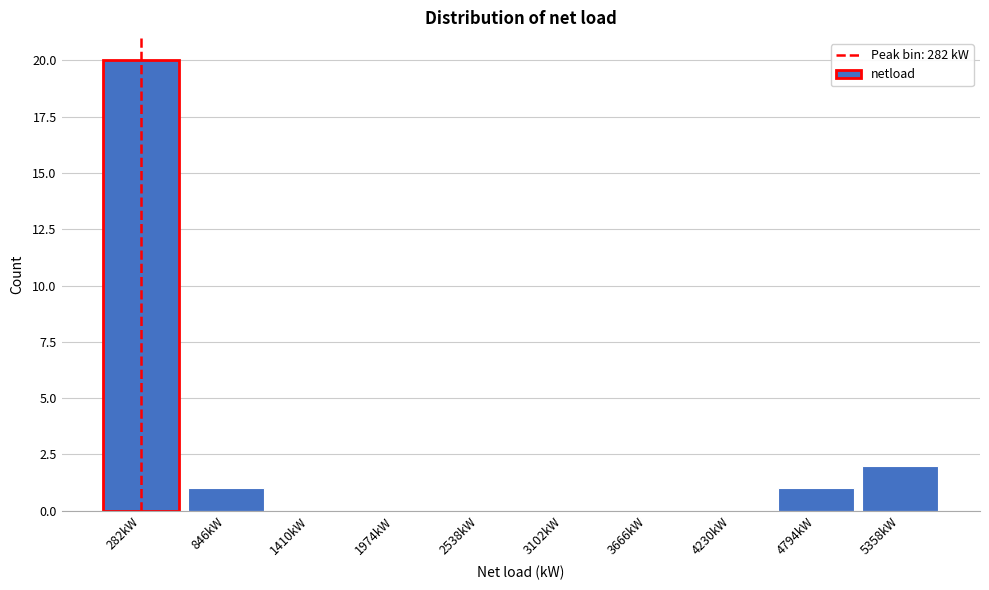

What is the height of the bar covering 0 to 600 on the x-axis? Neither the bar edges nor the heights are printed on the chart, so give them approximately, as read against the axes.

20